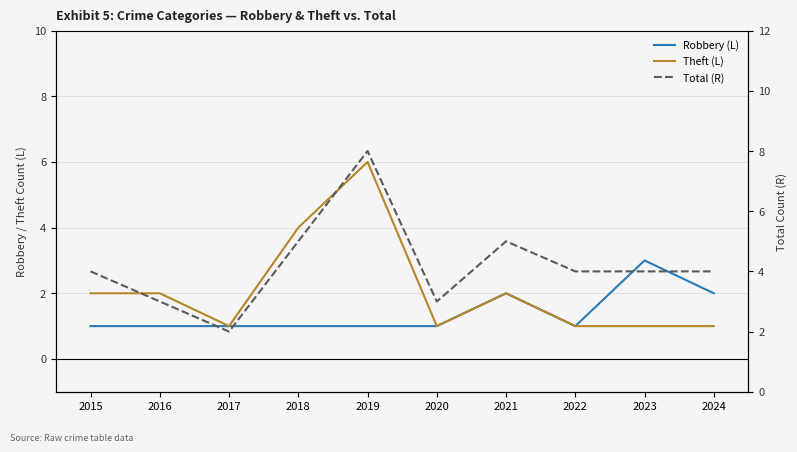

True or false: Robbery (L) and Theft (L) intersect in this chart.

False